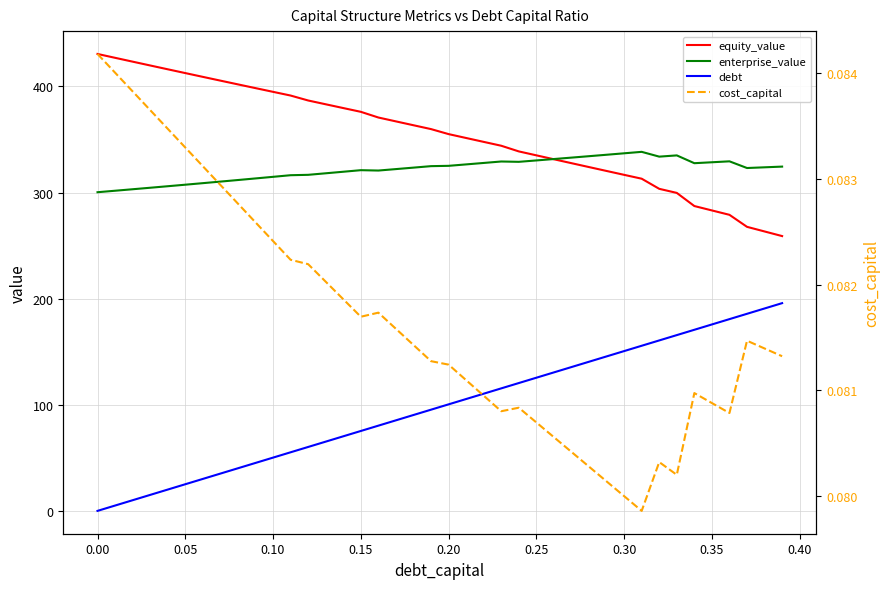

True or false: debt and equity_value cross at least once.

False